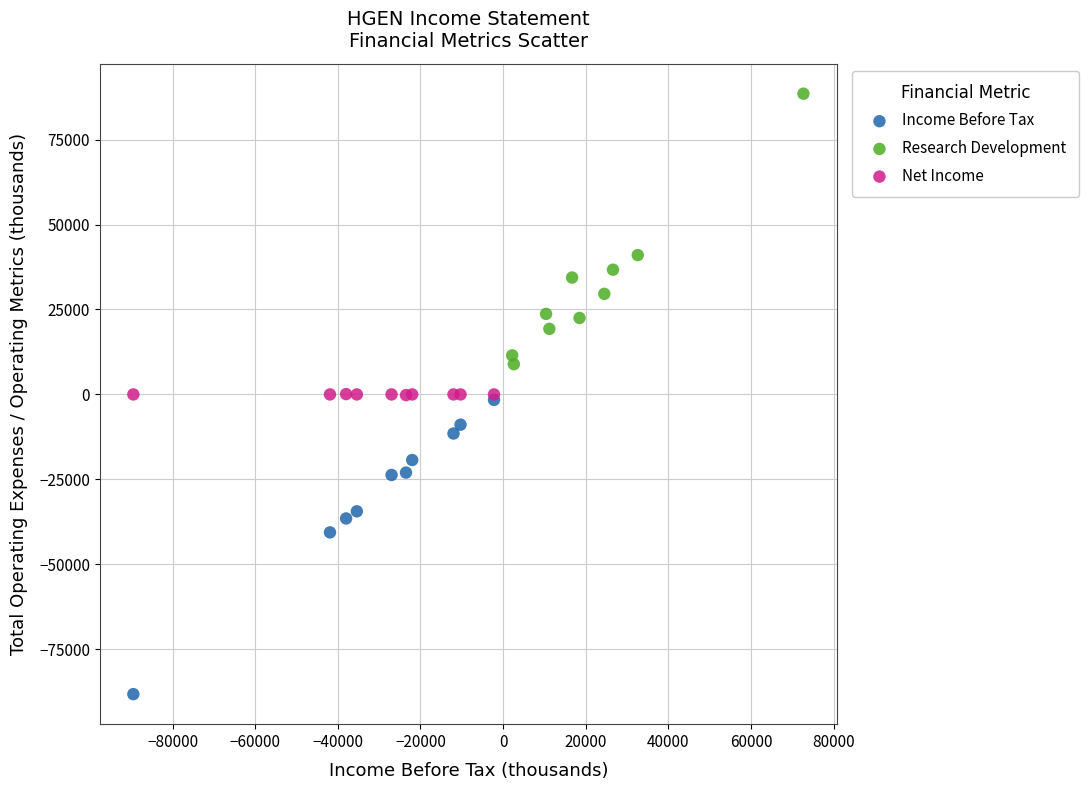

Which series reaches the minimum Y coordinate?

Income Before Tax